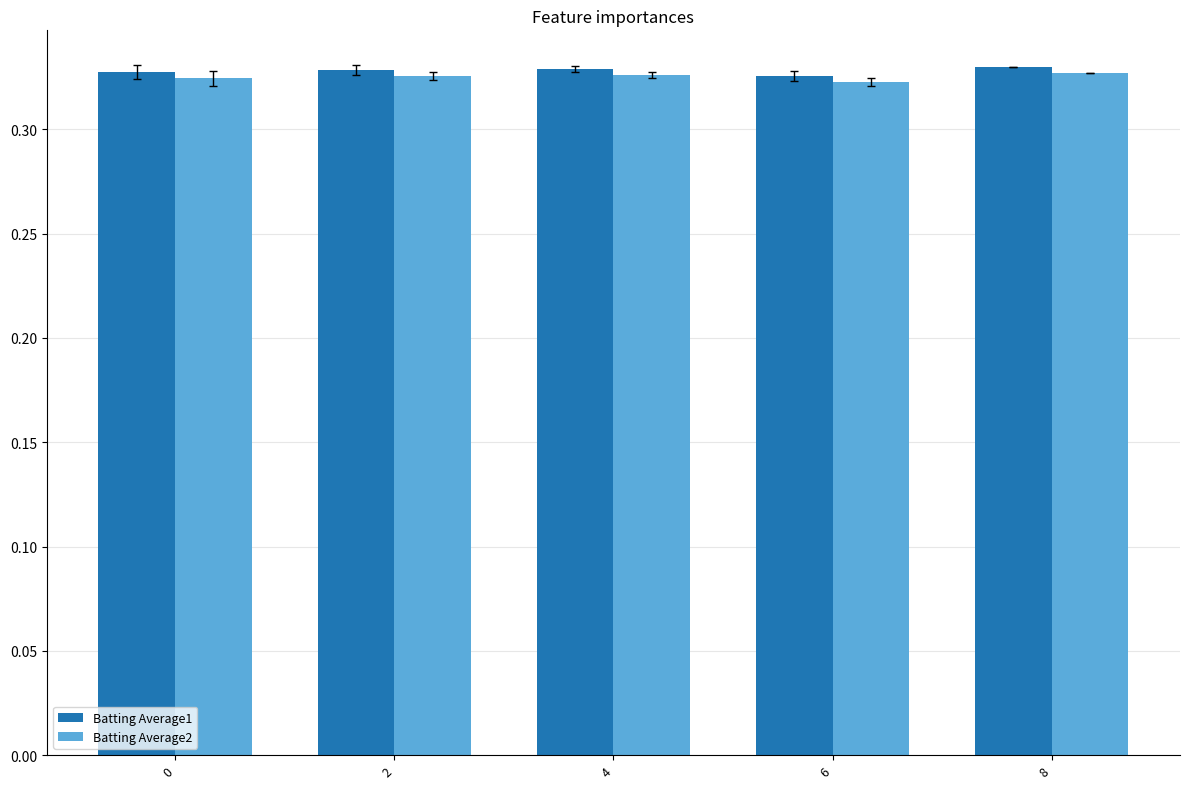

What are all the series names shown in the legend?

Batting Average1, Batting Average2